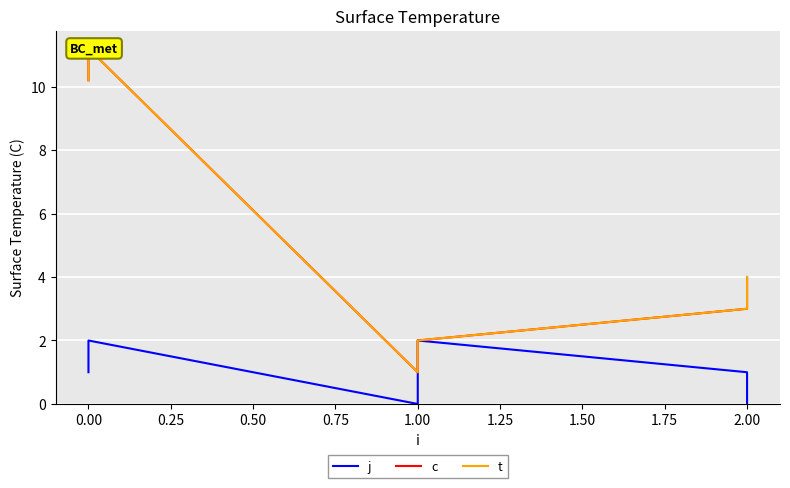

How many interior local peaks does the t series have?

1